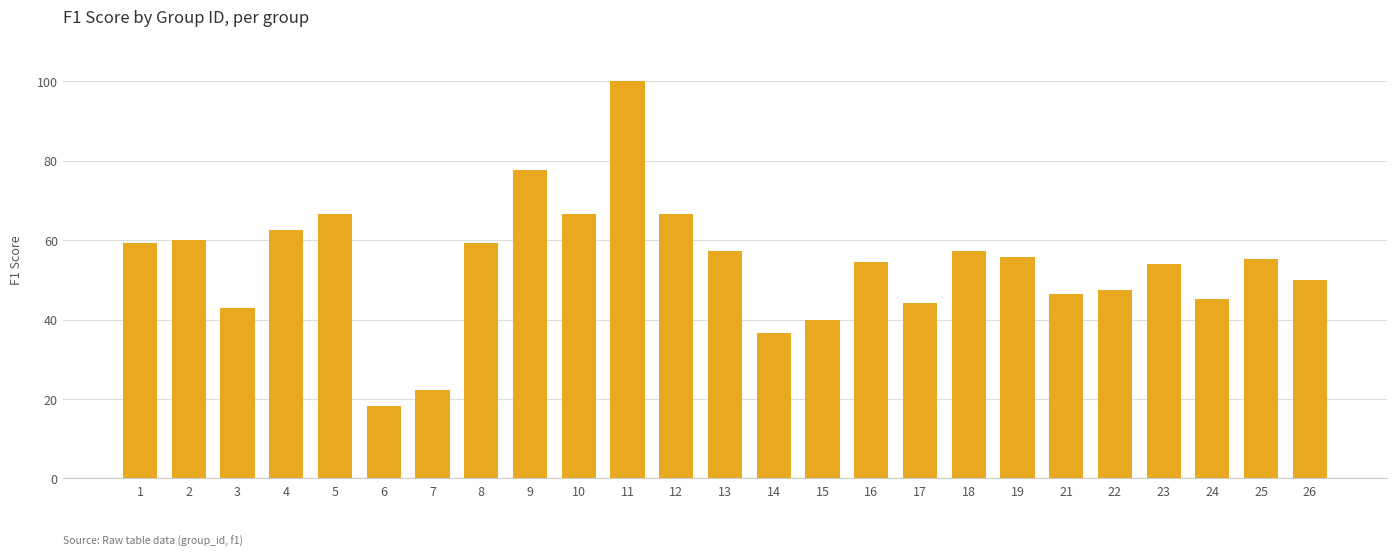

List the labels in order of value, smallest first.

6, 7, 14, 15, 3, 17, 24, 21, 22, 26, 23, 16, 25, 19, 13, 18, 1, 8, 2, 4, 5, 10, 12, 9, 11